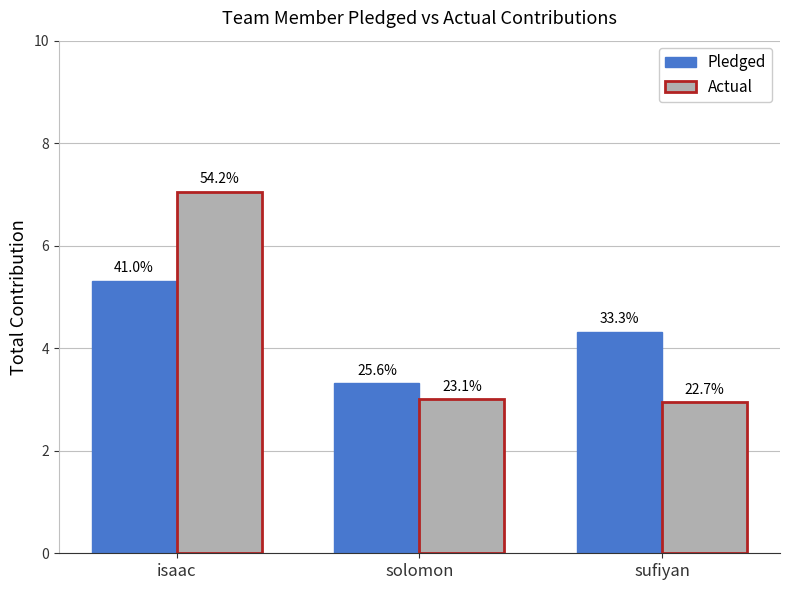

How many groups of bars are there?

3